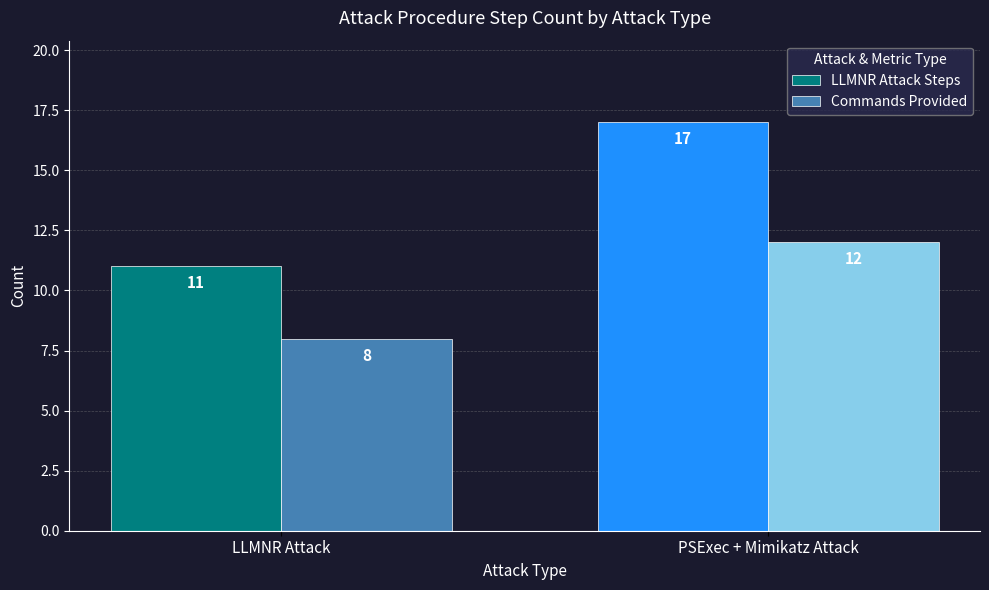

What is the sum of all Commands Provided values?

20